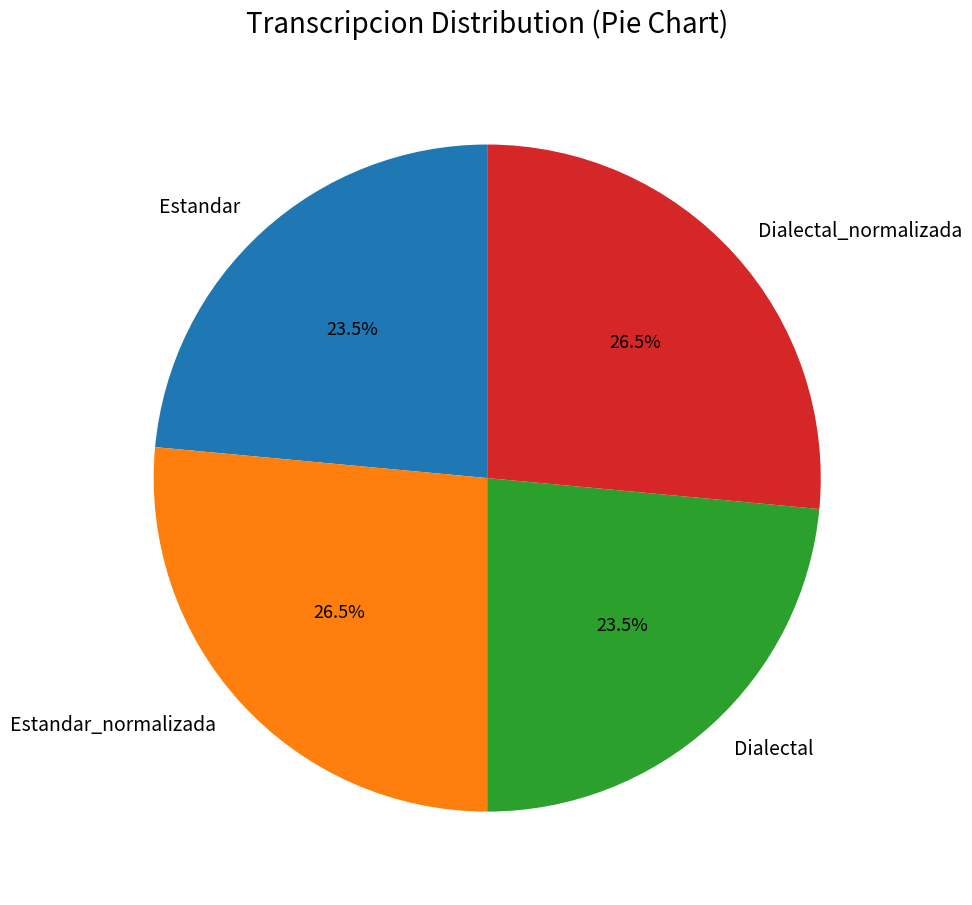

Is there a majority slice in this chart?

No